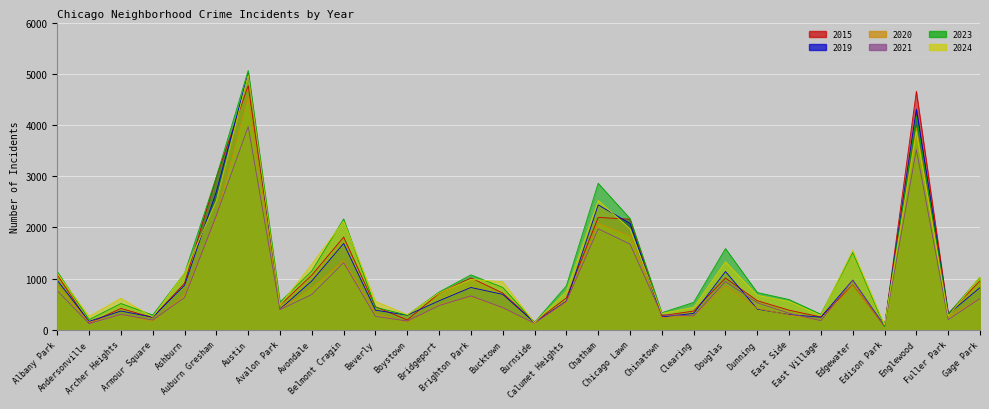

True or false: 2015 has more than 2 interior local peaks.

True